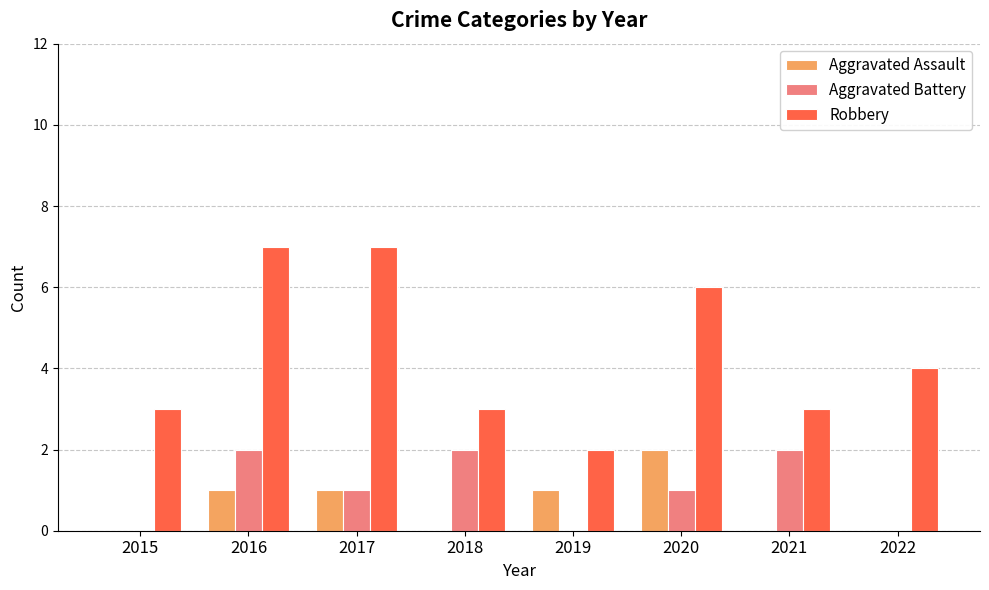

The value of Aggravated Battery at 2022 is 0. True or false?

True